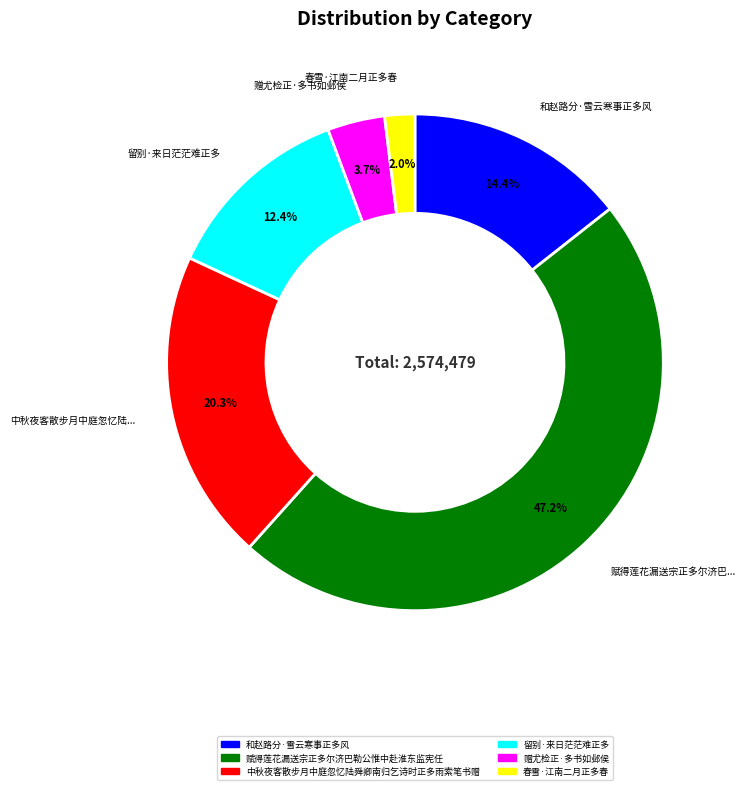

Count the number of slices in the pie.

6